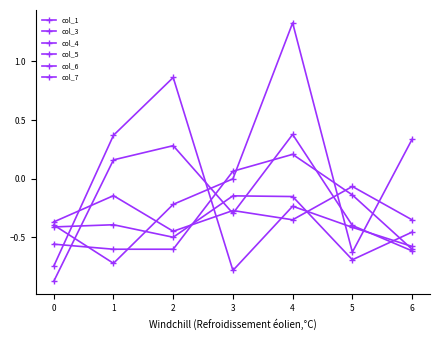

What is the maximum value shown in the chart?

1.3